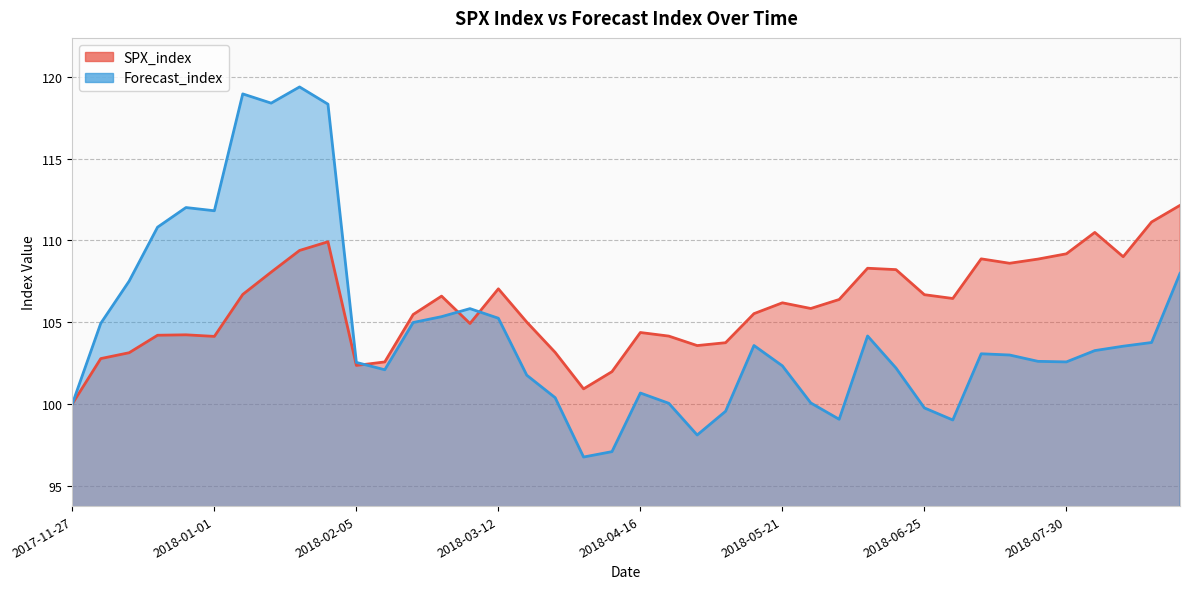

What is the difference between the highest and lowest values at 2018-04-23?

4.1